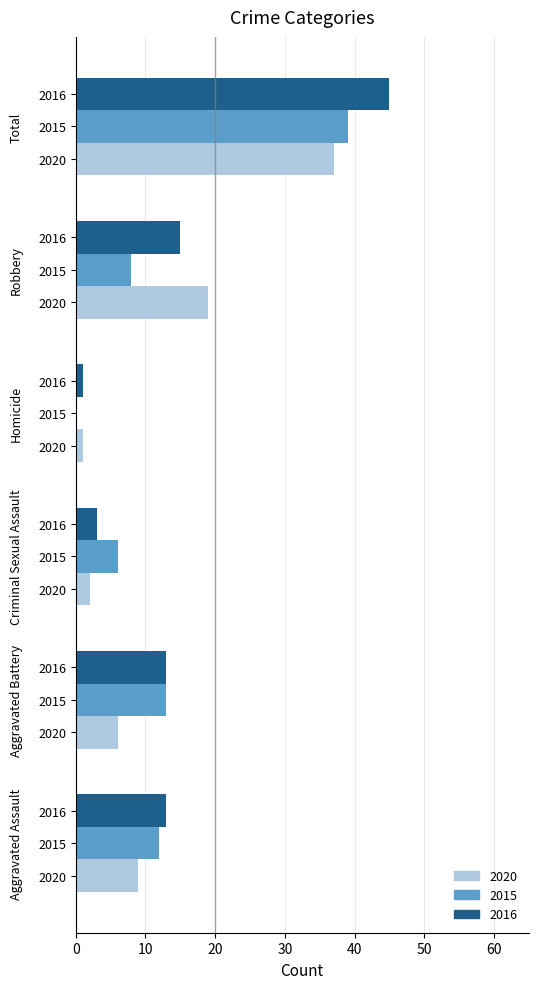

Reading left to right, list all the values displayed in this chart.

2020: Aggravated Assault=9	Aggravated Battery=6	Criminal Sexual Assault=2	Homicide=1	Robbery=19	Total=37
2015: Aggravated Assault=12	Aggravated Battery=13	Criminal Sexual Assault=6	Homicide=0	Robbery=8	Total=39
2016: Aggravated Assault=13	Aggravated Battery=13	Criminal Sexual Assault=3	Homicide=1	Robbery=15	Total=45